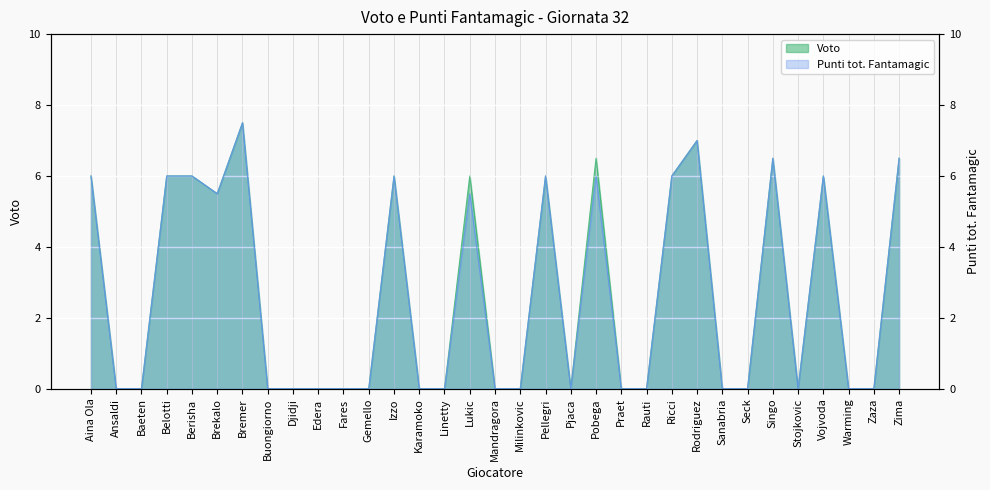

Rank the series at Belotti from lowest to highest value.

Voto, Punti tot. Fantamagic